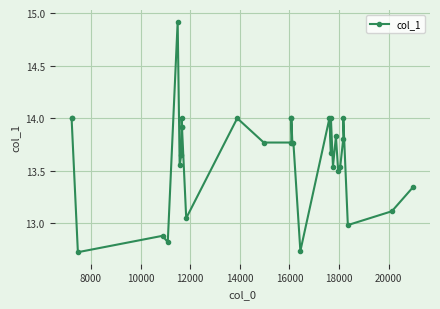

What is the maximum value shown in the chart?

14.9